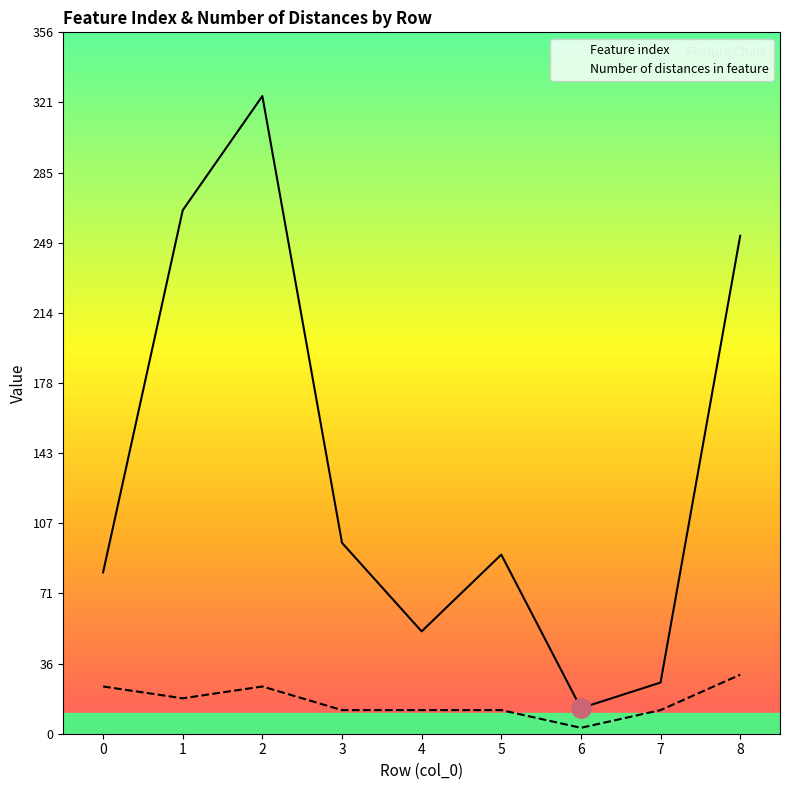

The value of Number of distances in feature at 2 is 24. True or false?

True